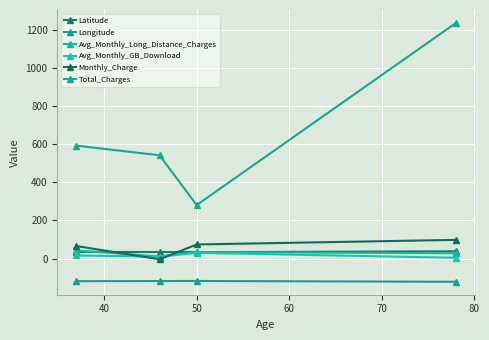

Where is the first local minimum for Total_Charges?

50